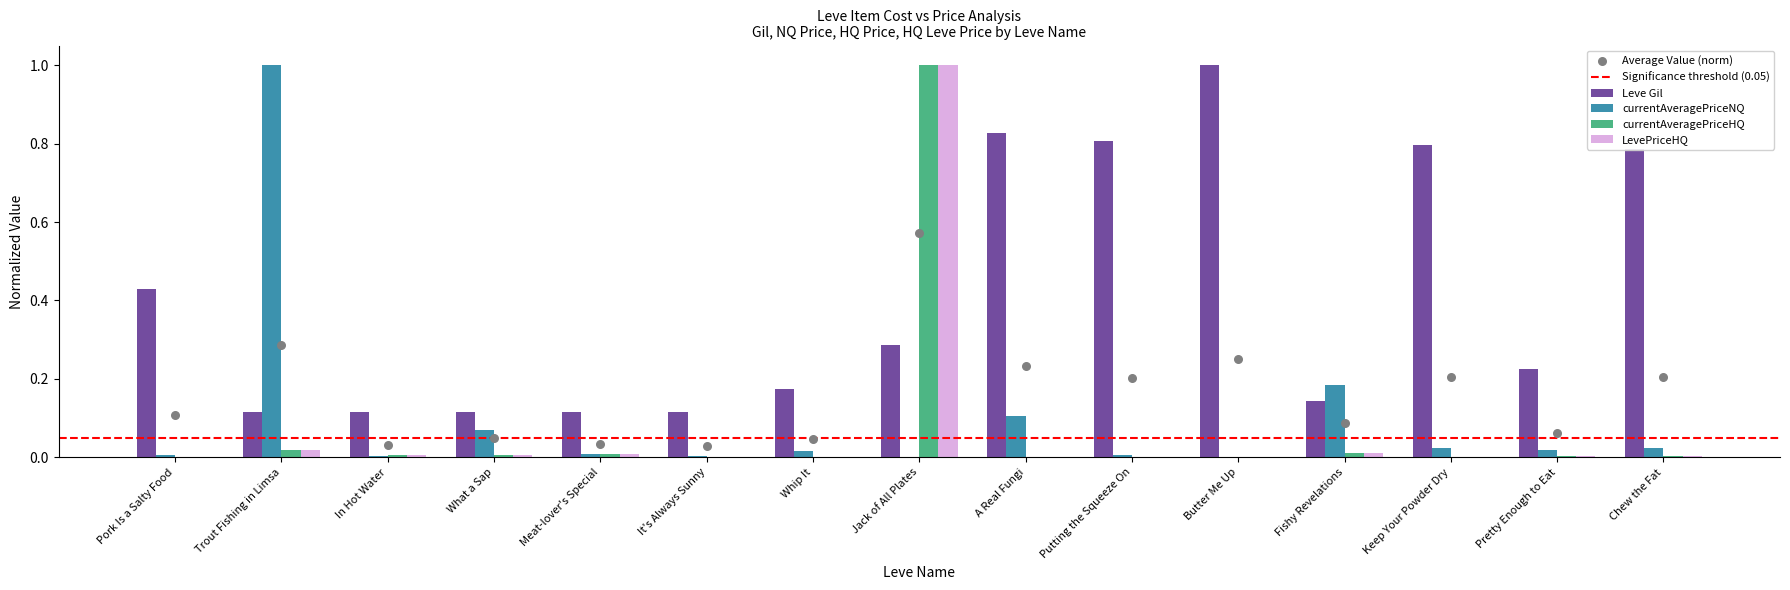

Is the value of LevePriceHQ at It's Always Sunny greater than the value of currentAveragePriceHQ at A Real Fungi?

Yes